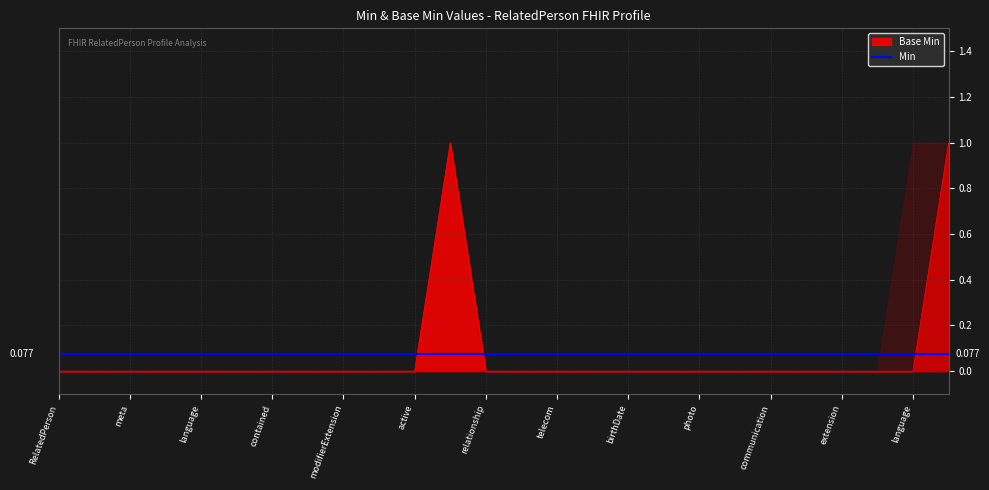

What is the greatest value displayed?

1